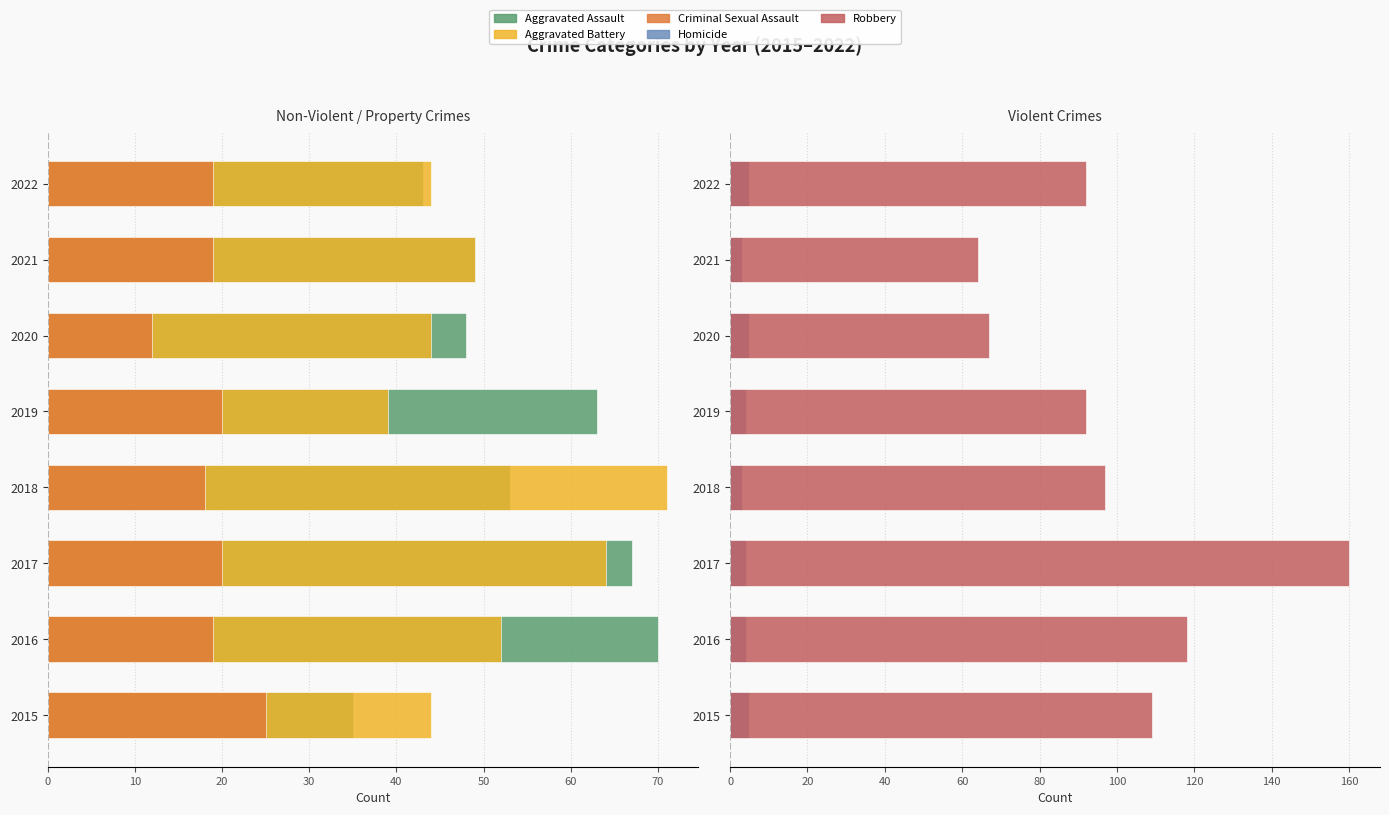

What is the greatest value displayed?

160